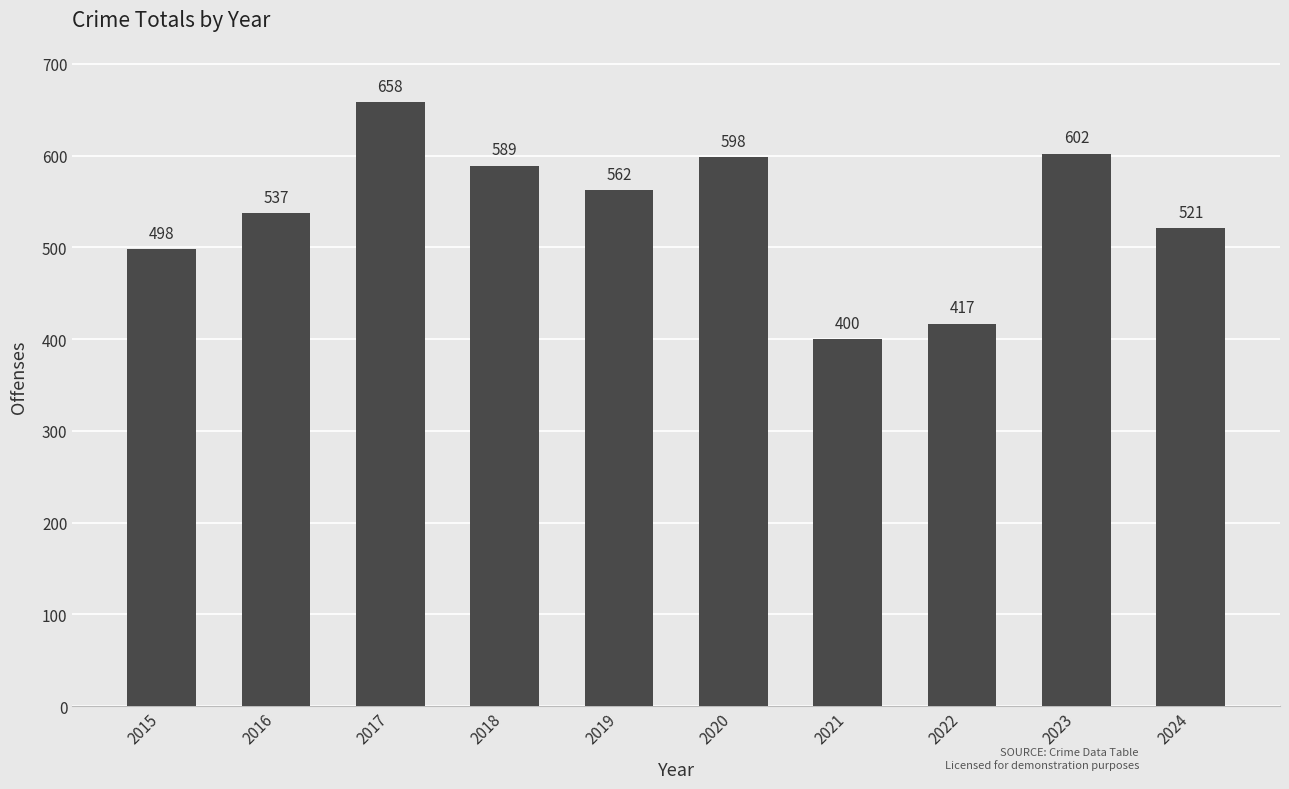

What is the difference between the maximum and minimum values?

258